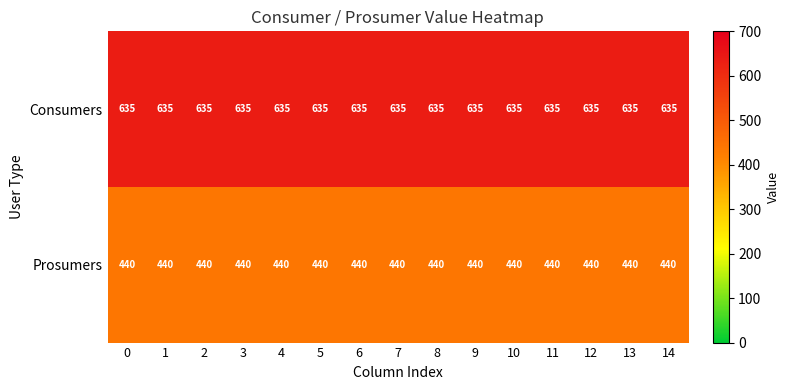

What is the sum of the Prosumers values at 9 and 13?

880